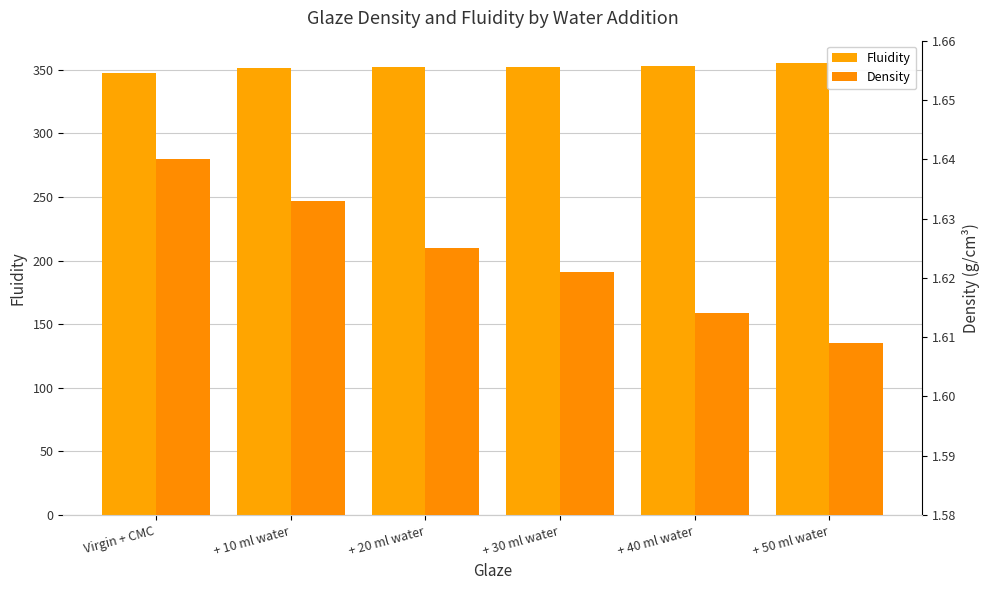

How many Fluidity values are between 351 and 353?

4